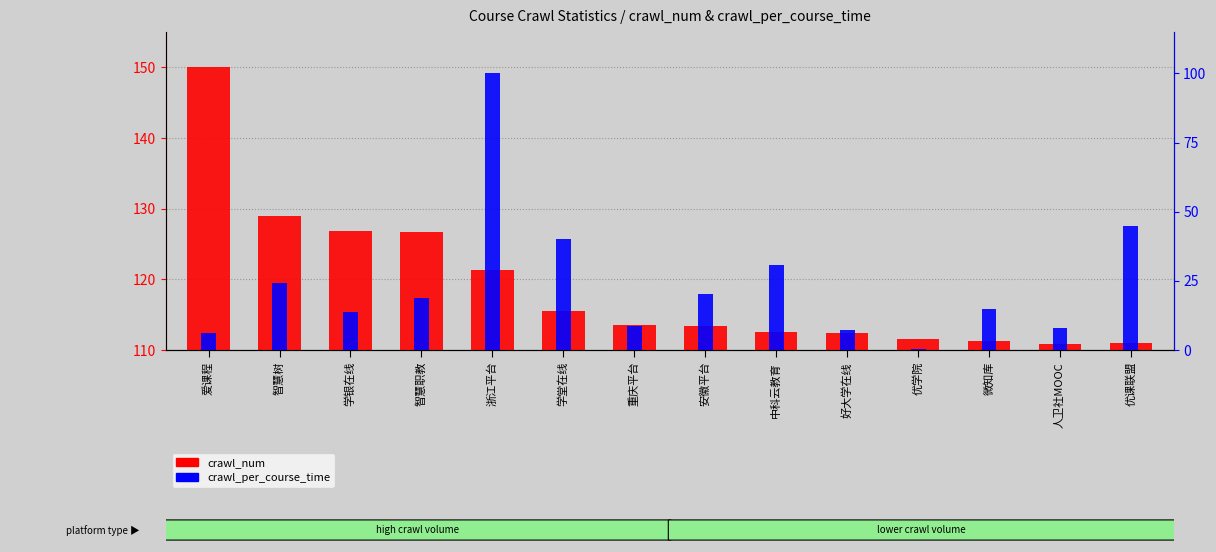

At which label does crawl_num reach its peak?

爱课程